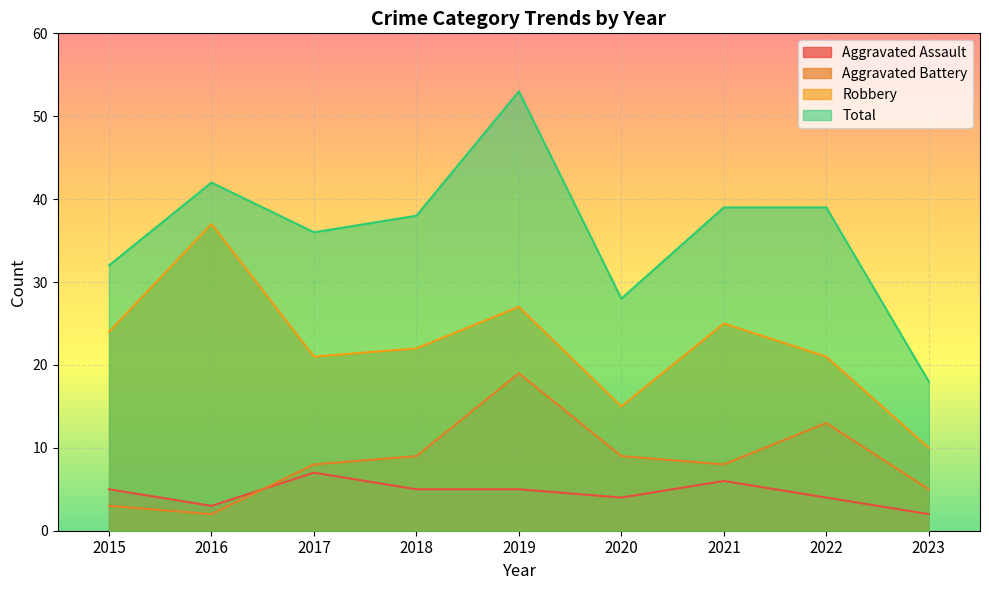

Rank the categories by Total value from lowest to highest.

2023, 2020, 2015, 2017, 2018, 2021, 2022, 2016, 2019